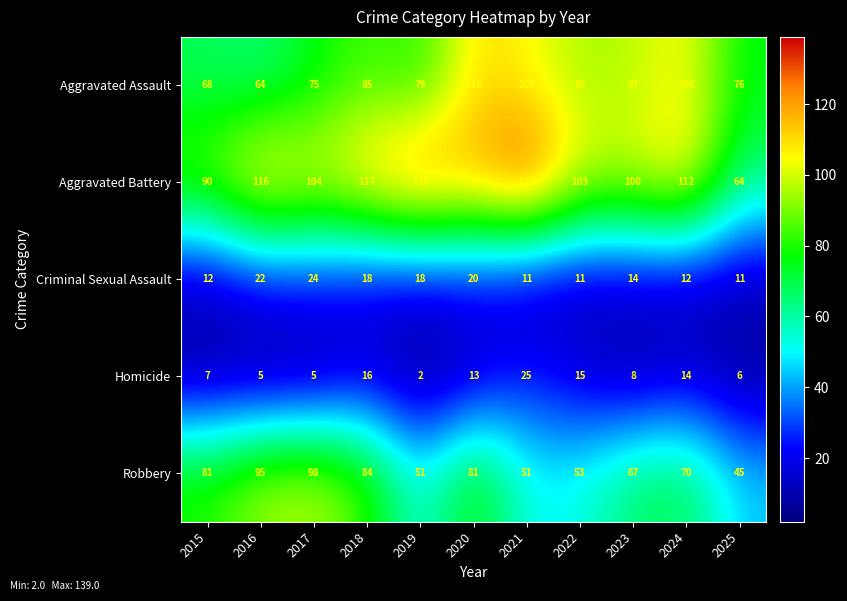

What is the total value across all series at 2022?

277